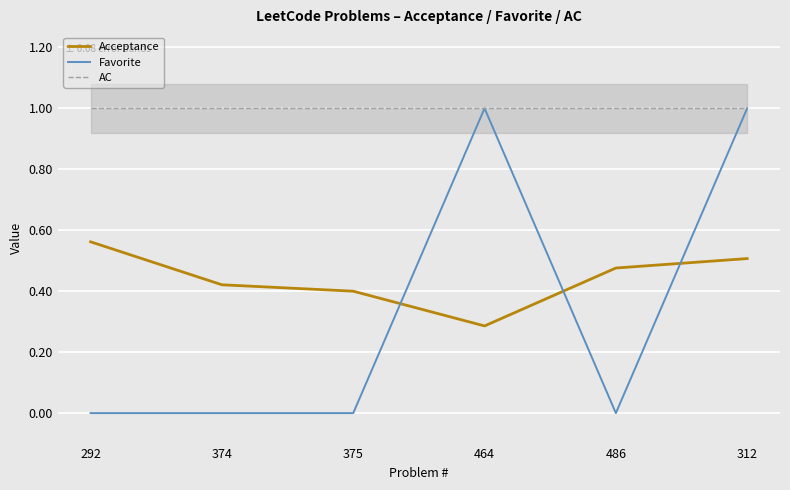

Reading right to left, list all the values displayed in this chart.

Acceptance: 0.5	0.5	0.3	0.4	0.4	0.6
Favorite: 1.0	0.0	1.0	0.0	0.0	0.0
AC: 1.0	1.0	1.0	1.0	1.0	1.0